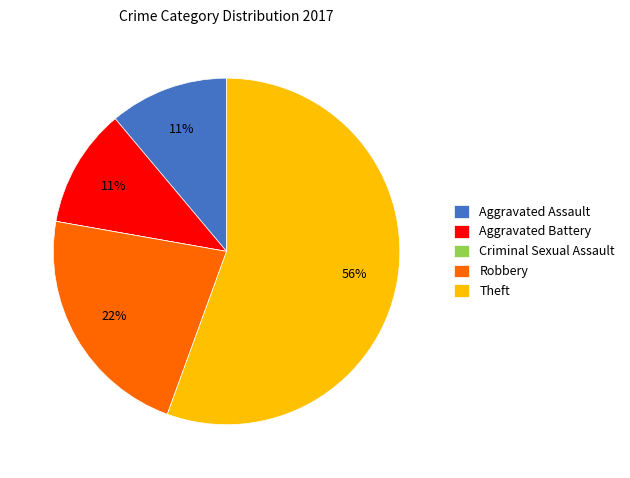

What is the ratio of the value at Aggravated Battery to the value at Robbery?

0.5